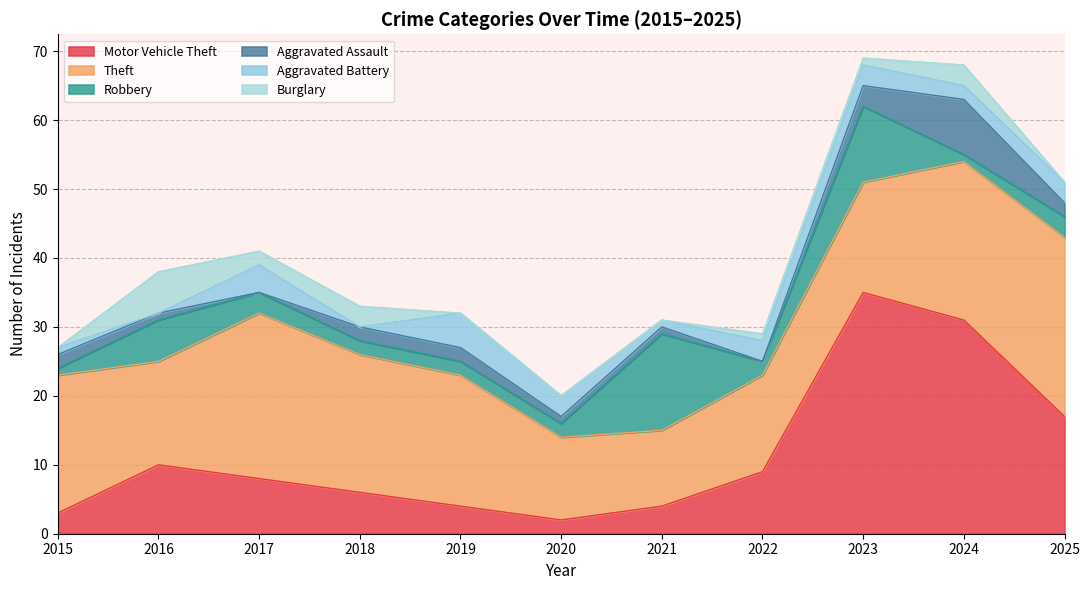

The Burglary series shows 6 at 2016. True or false?

True